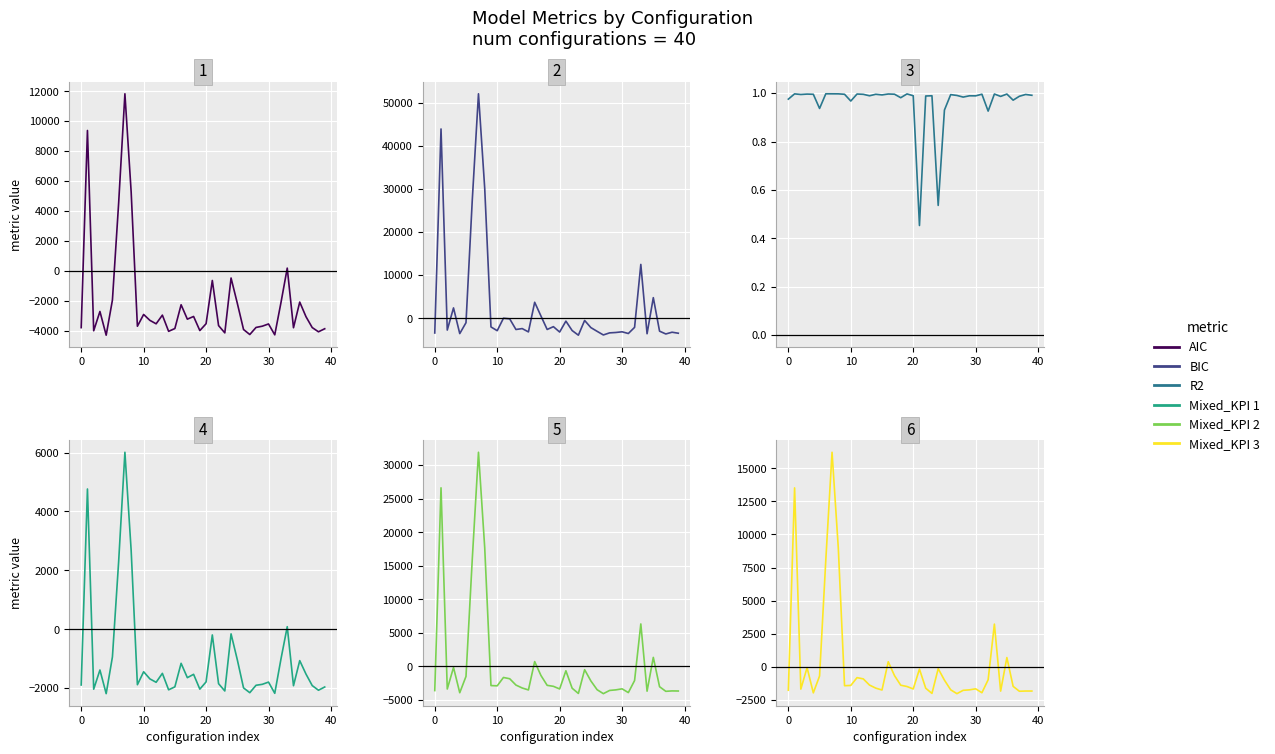

Is it true that Mixed_KPI 2 equals -484.3 at 24?

True